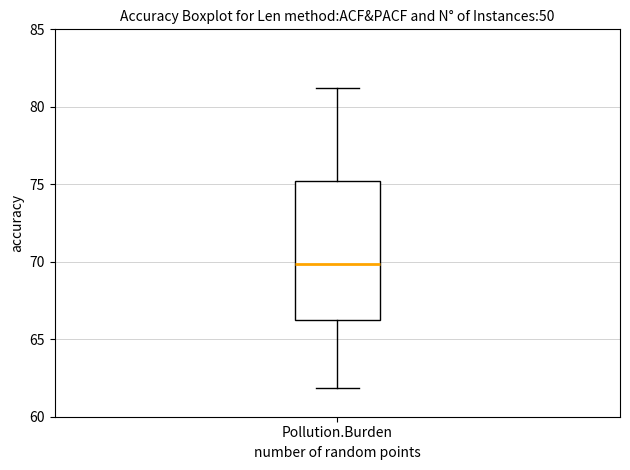

Where is the lower edge of the box for Pollution.Burden on the y-axis? The values are not printed on the chart, so give them approximately, as read against the axis.

66.5